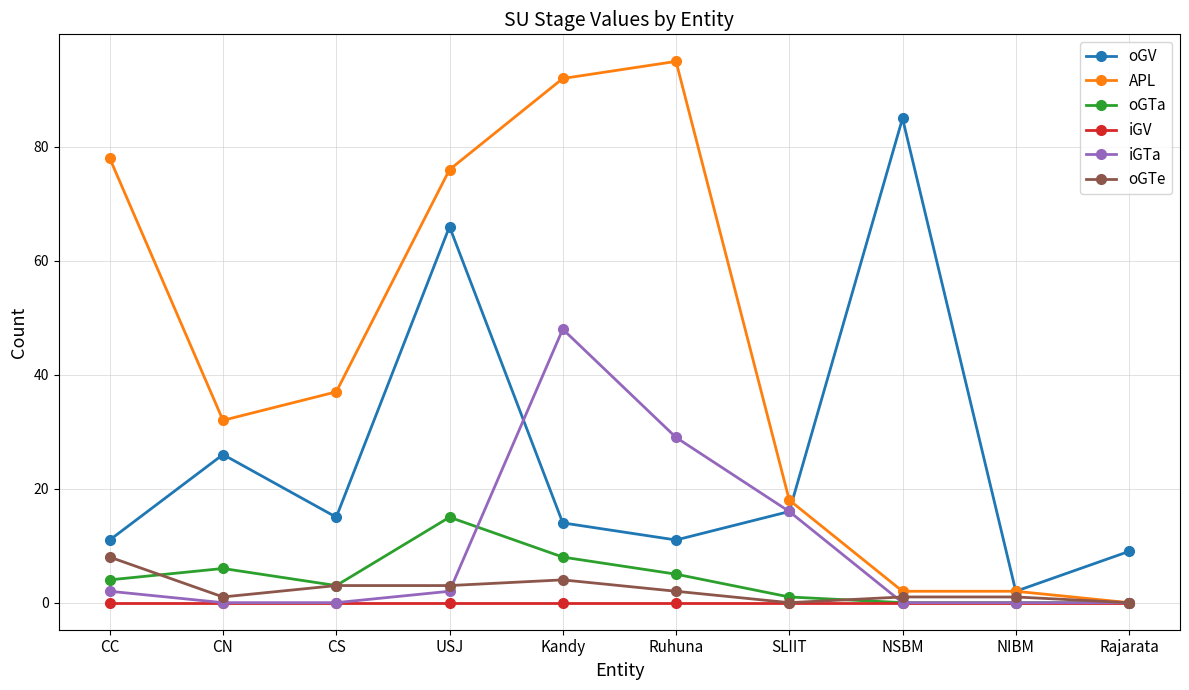

Reading left to right, what are all the values shown in this chart?

oGV: 11	26	15	66	14	11	16	85	2	9
APL: 78	32	37	76	92	95	18	2	2	0
oGTa: 4	6	3	15	8	5	1	0	0	0
iGV: 0	0	0	0	0	0	0	0	0	0
iGTa: 2	0	0	2	48	29	16	0	0	0
oGTe: 8	1	3	3	4	2	0	1	1	0